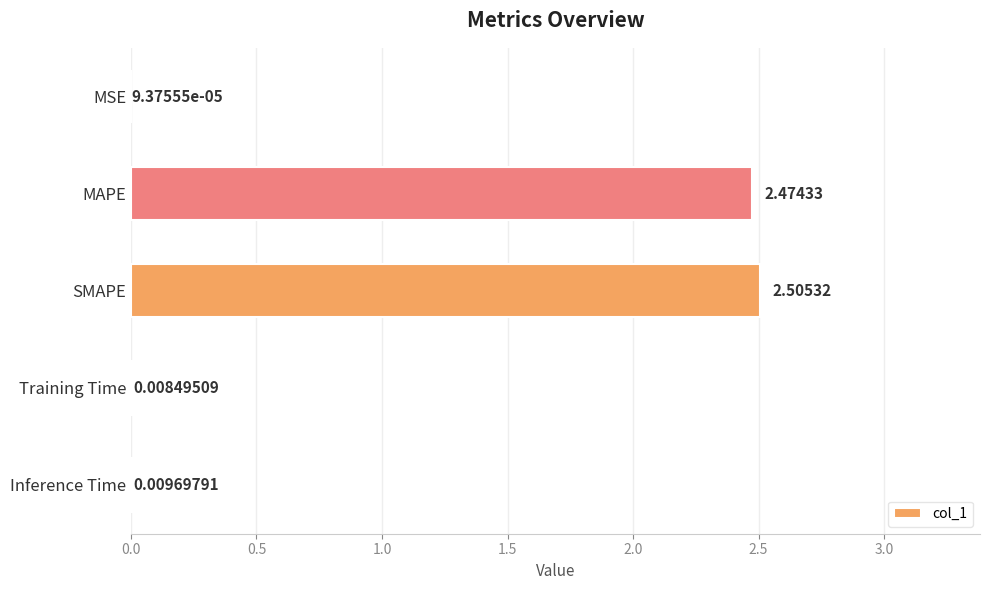

How many distinct data groups are displayed?

1